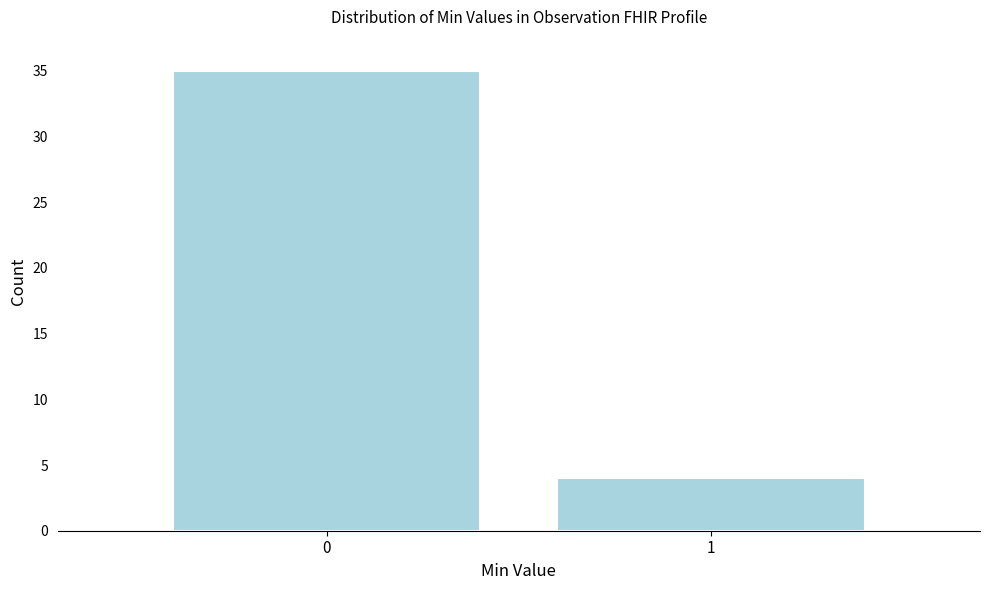

Reading left to right, extract all data points from this chart.

35	4